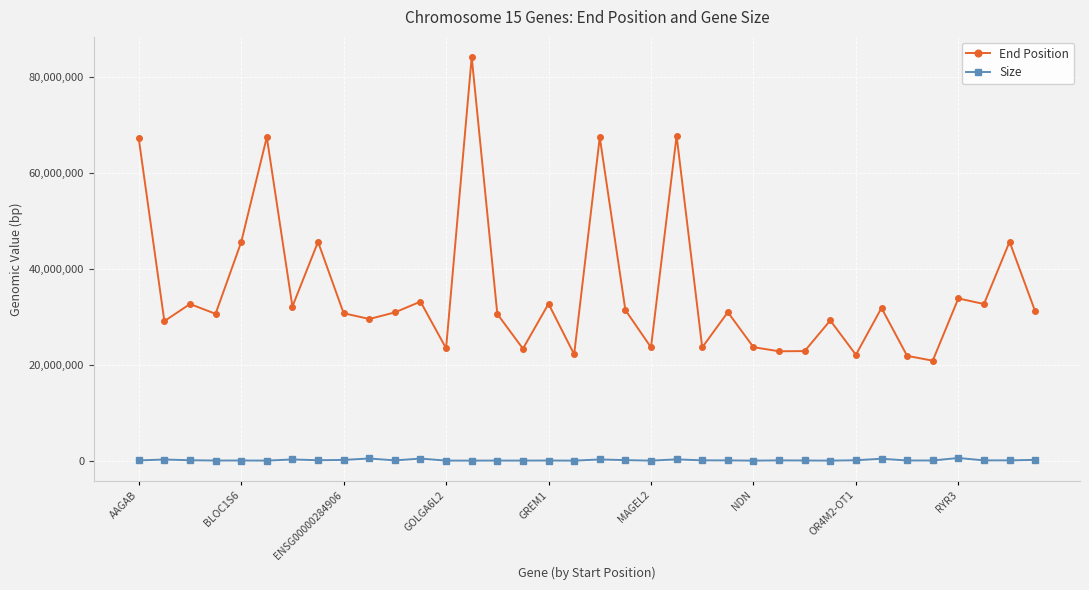

What is the sum of all End Position values?

1275600575